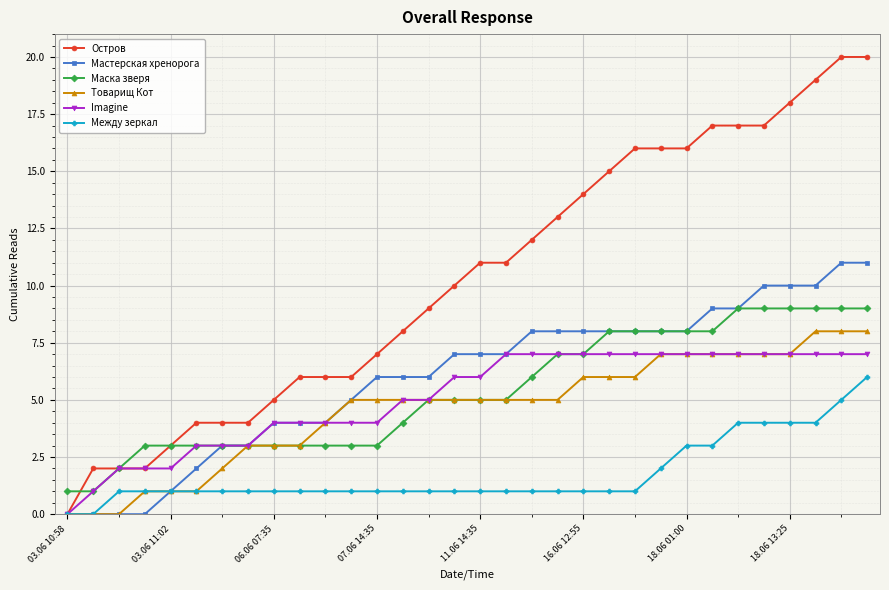

What is the maximum value for Imagine?

7